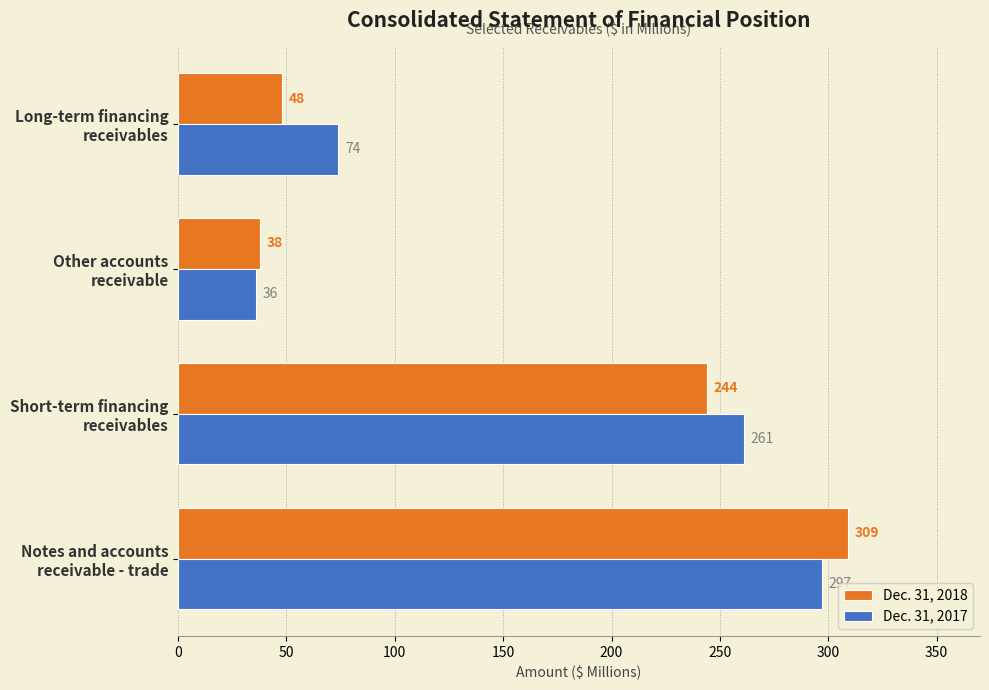

What is the difference between the second highest and second lowest values in the Dec. 31, 2017 series?

187